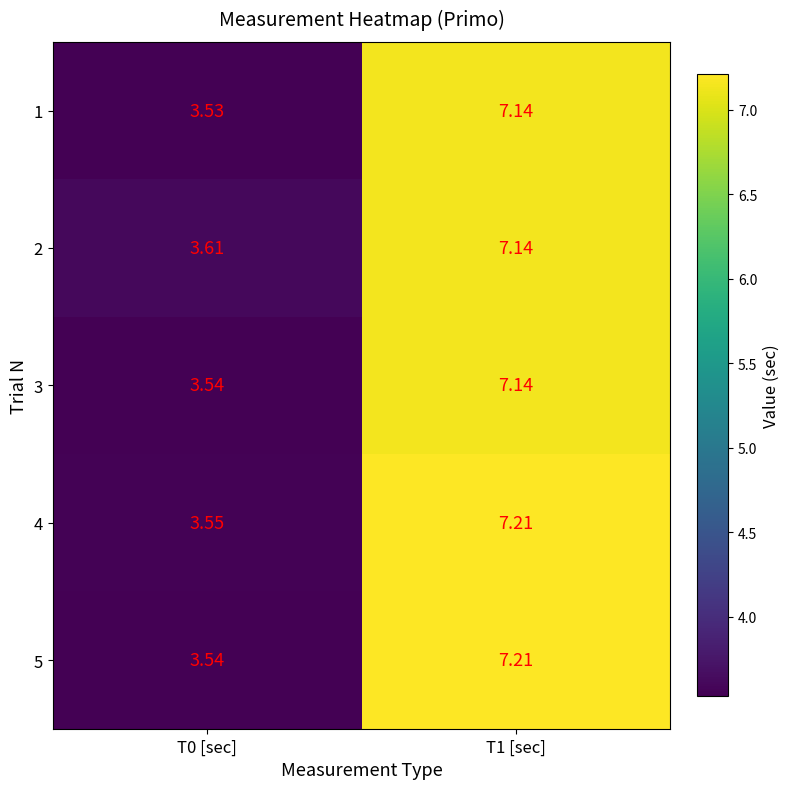

At how many categories does at least one series exceed 6?

1